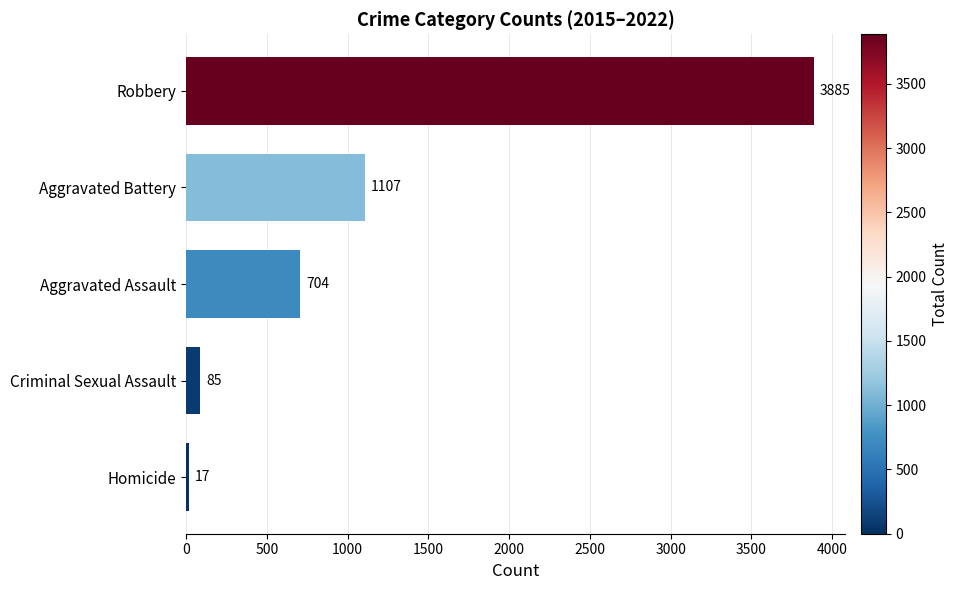

The chart shows a value of 3885 at Robbery. True or false?

True